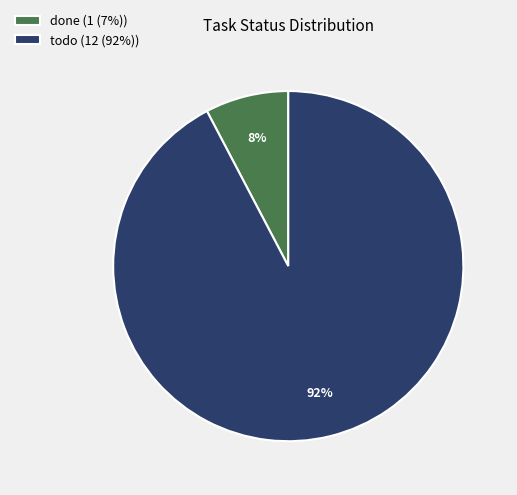

Rank the categories by value from lowest to highest.

done, todo